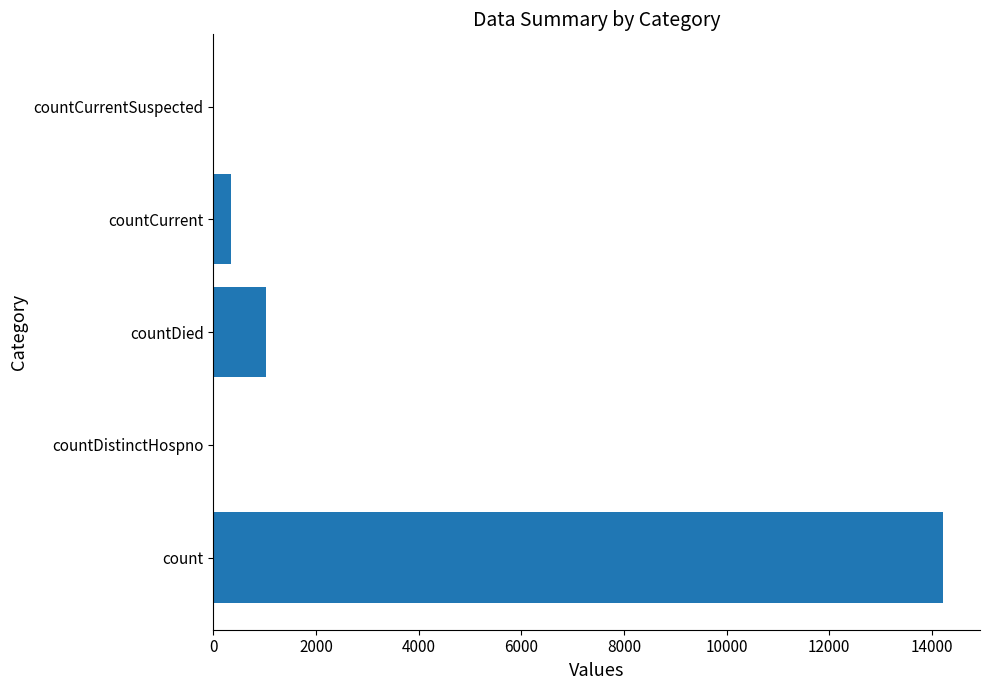

The value at countDistinctHospno is 0. True or false?

True